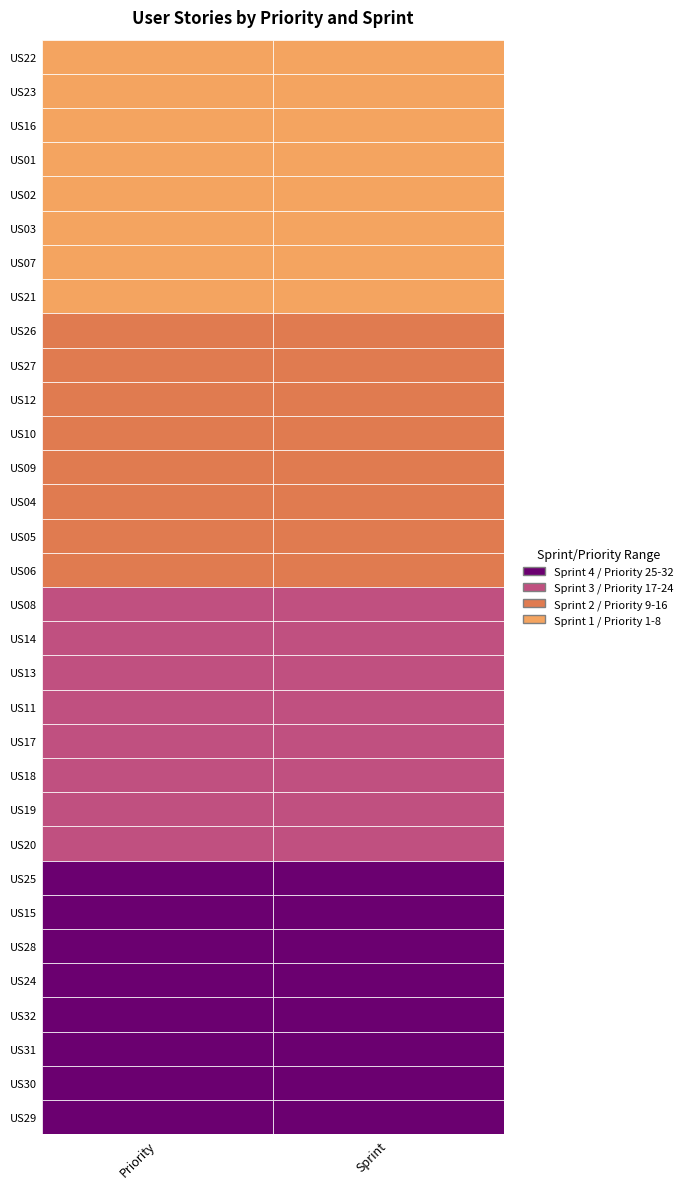

Reading left to right, what are all the values shown in this chart?

US22: US22=1	US23=1
US23: US22=2	US23=1
US16: US22=3	US23=1
US01: US22=4	US23=1
US02: US22=5	US23=1
US03: US22=6	US23=1
US07: US22=7	US23=1
US21: US22=8	US23=1
US26: US22=9	US23=2
US27: US22=10	US23=2
US12: US22=11	US23=2
US10: US22=12	US23=2
US09: US22=13	US23=2
US04: US22=14	US23=2
US05: US22=15	US23=2
US06: US22=16	US23=2
US08: US22=17	US23=3
US14: US22=18	US23=3
US13: US22=19	US23=3
US11: US22=20	US23=3
US17: US22=21	US23=3
US18: US22=22	US23=3
US19: US22=23	US23=3
US20: US22=24	US23=3
US25: US22=25	US23=4
US15: US22=26	US23=4
US28: US22=27	US23=4
US24: US22=28	US23=4
US32: US22=29	US23=4
US31: US22=30	US23=4
US30: US22=31	US23=4
US29: US22=32	US23=4